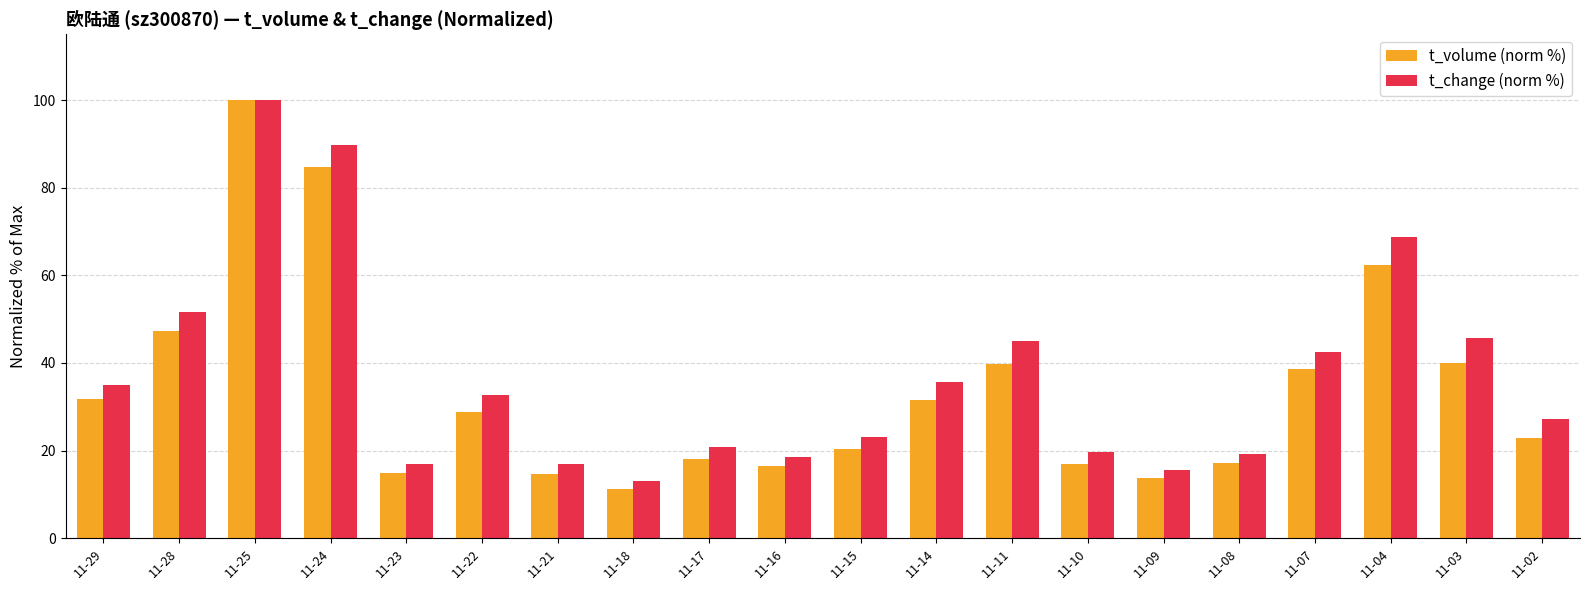

True or false: t_volume (norm %) has a value of 13.8 at 11-09.

True